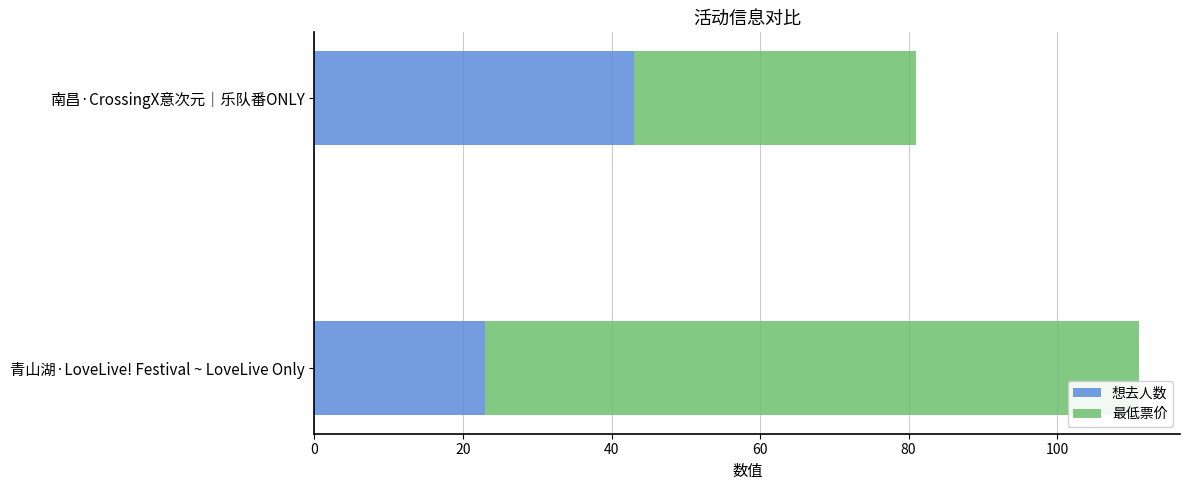

What is the sum of the 想去人数 values at 南昌·CrossingX意次元｜乐队番ONLY and 青山湖·LoveLive! Festival ~ LoveLive Only?

66